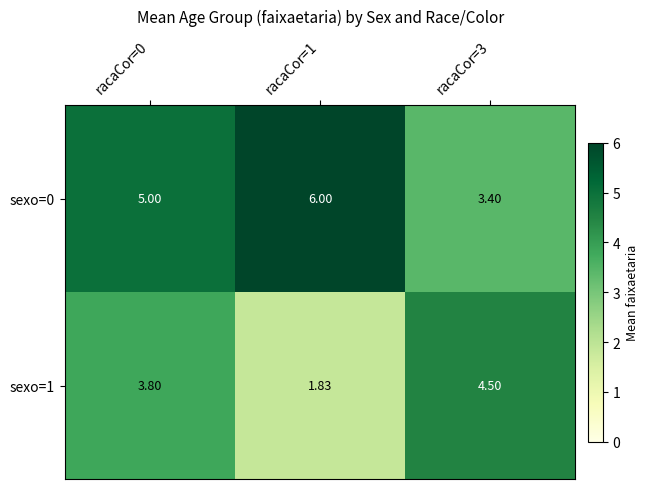

List the series in order of their overall mean, highest first.

sexo=0, sexo=1